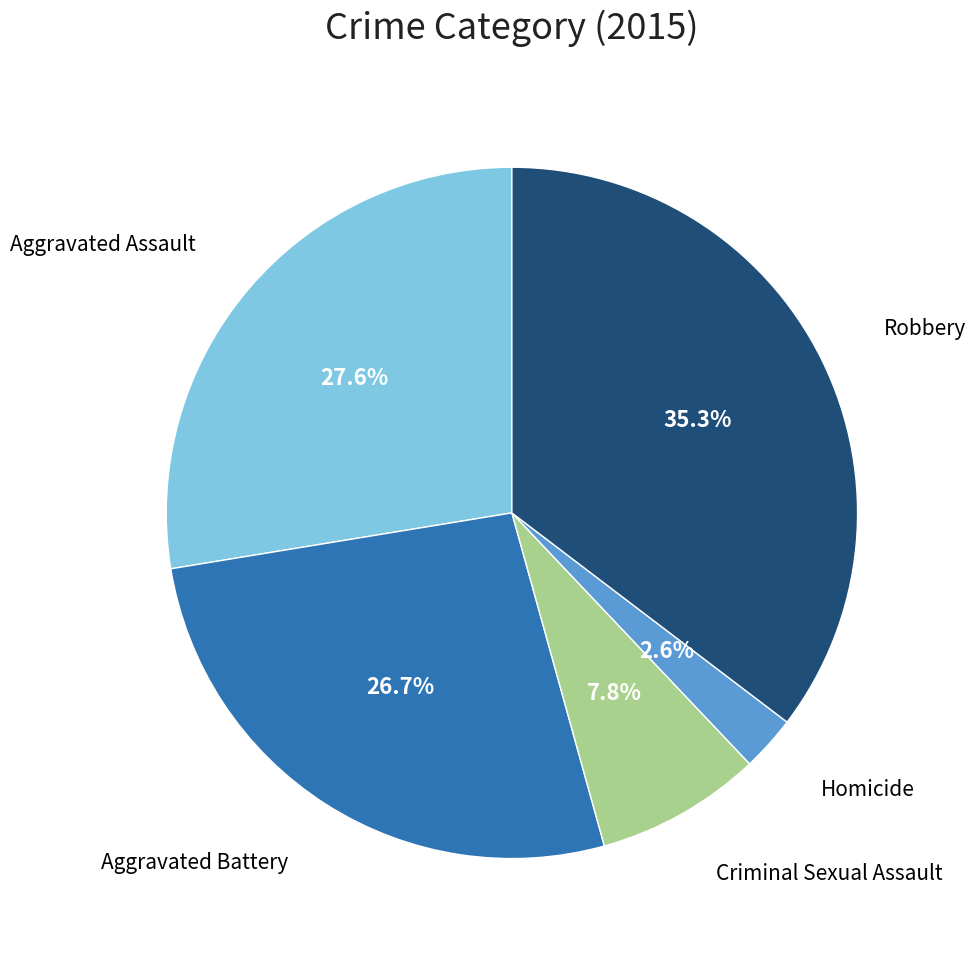

What percentage is NOT represented by Homicide?

97.4%